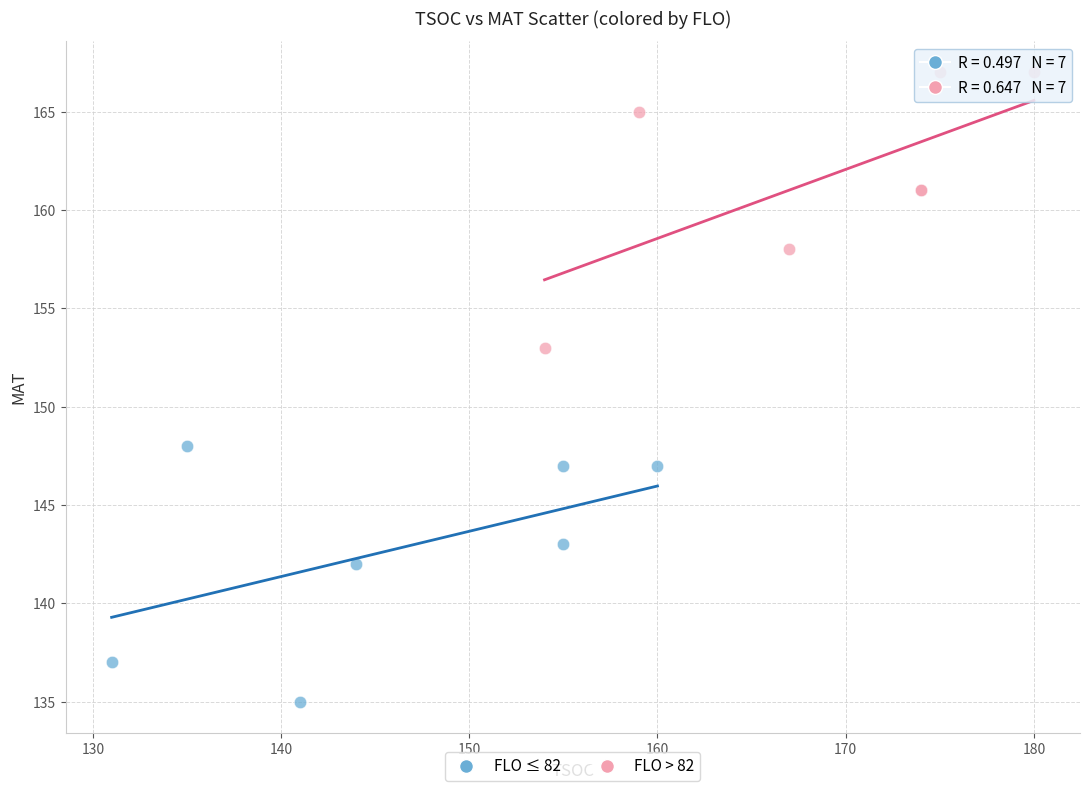

Which series has the widest spread of Y values?

FLO > 82